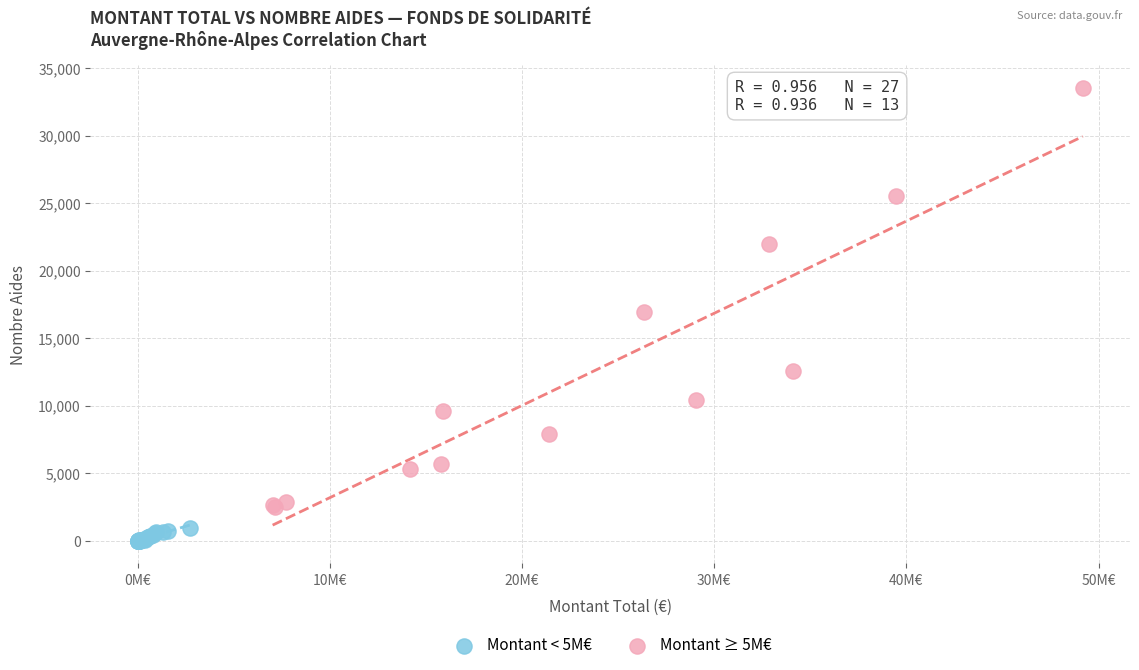

Which series reaches the minimum Y coordinate?

Montant < 5M€